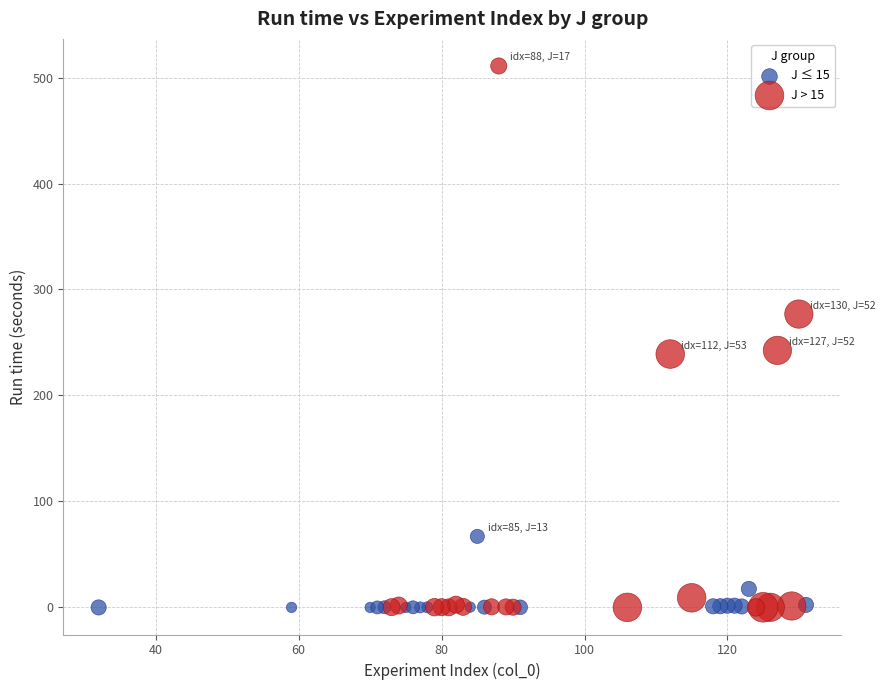

Which series has the largest Y range (max minus min)?

J > 15